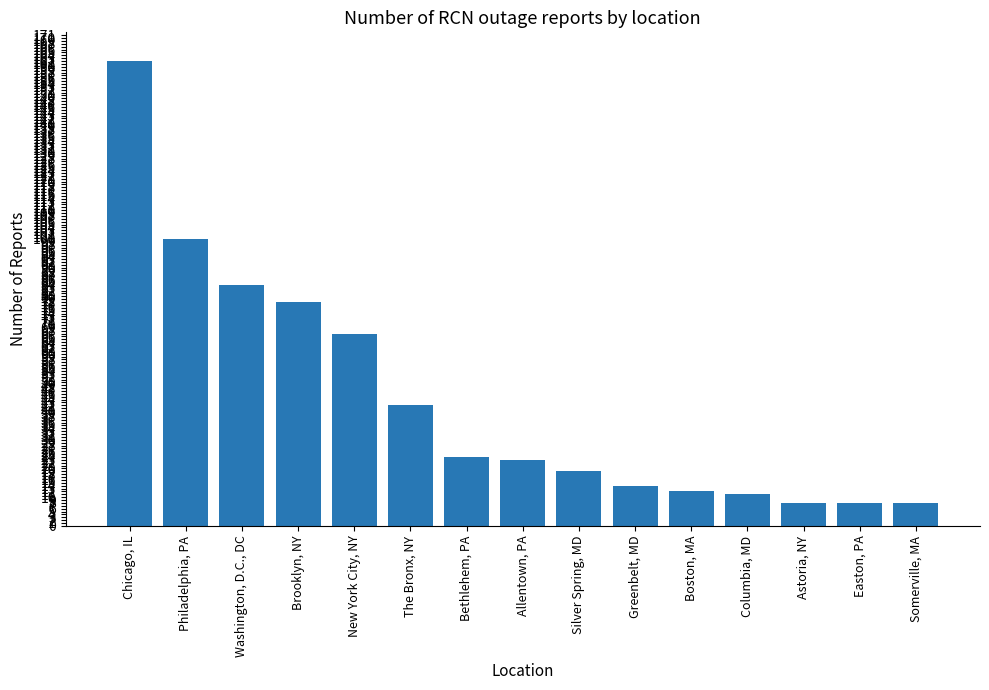

Where does the data first go above 23?

Chicago, IL